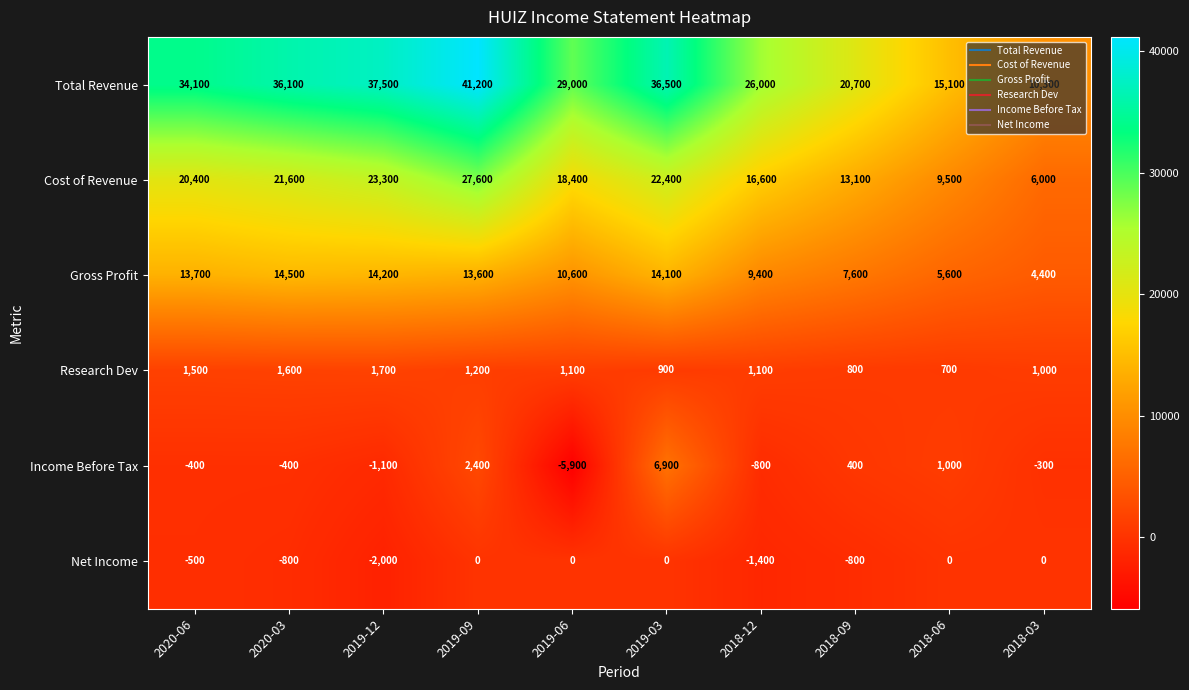

Which series changed the most between 2020-06 and 2018-06?

Total Revenue